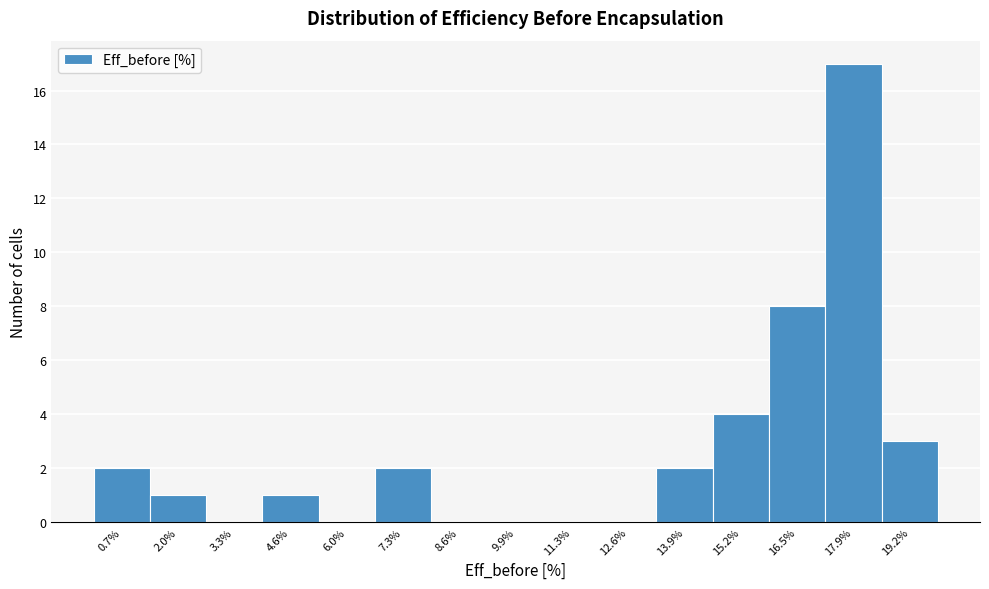

Reading left to right, list every bar in this chart as the range it spans on the x-axis followed by its height. Neither the bar edges nor the heights are printed on the chart, so give them approximately, as read against the axes.

0.0 to 1.4: 2
1.4 to 2.6: 1
2.6 to 4.0: 0
4.0 to 5.4: 1
5.4 to 6.6: 0
6.6 to 8.0: 2
8.0 to 9.2: 0
9.2 to 10.6: 0
10.6 to 12.0: 0
12.0 to 13.2: 0
13.2 to 14.6: 2
14.6 to 15.8: 4
15.8 to 17.2: 8
17.2 to 18.6: 17
18.6 to 19.8: 3